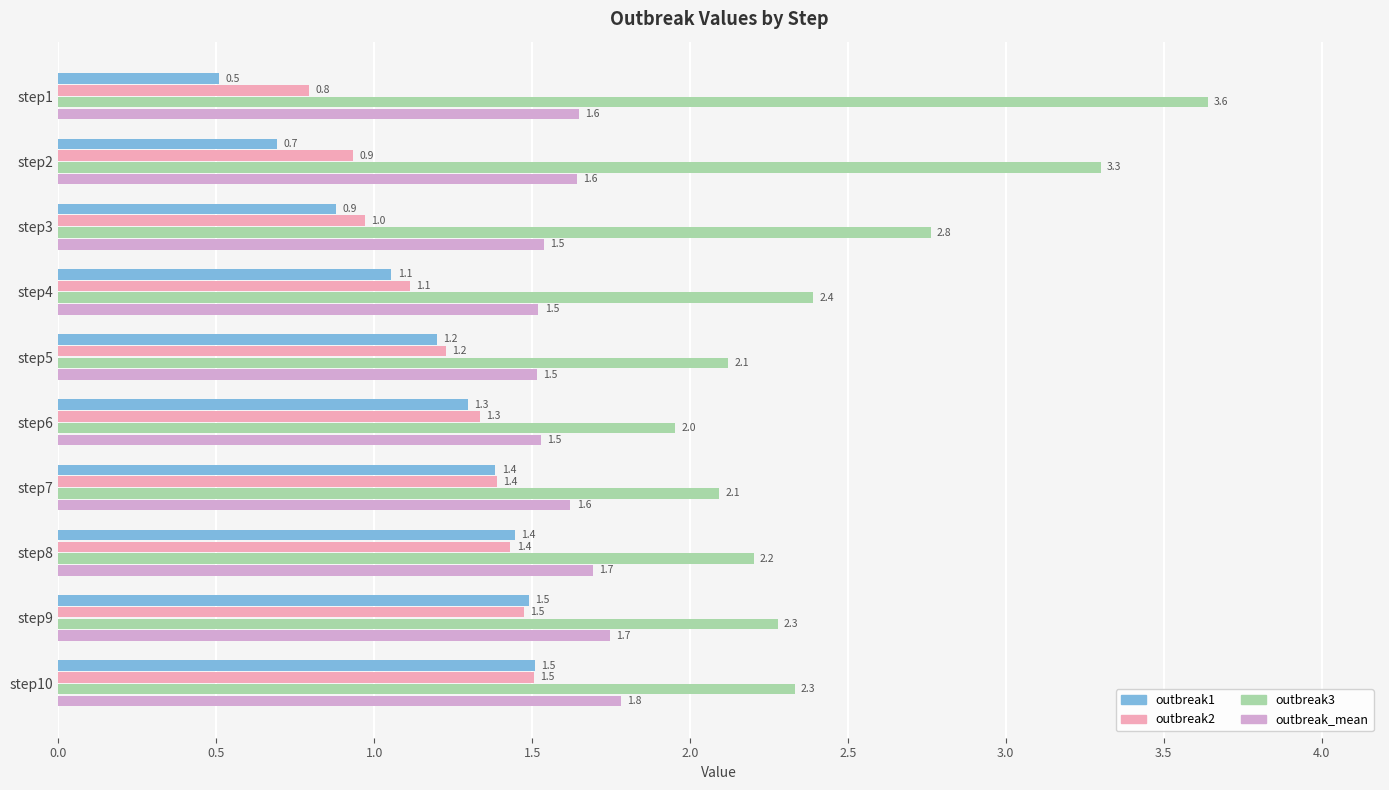

At how many categories does at least one series exceed 2?

9